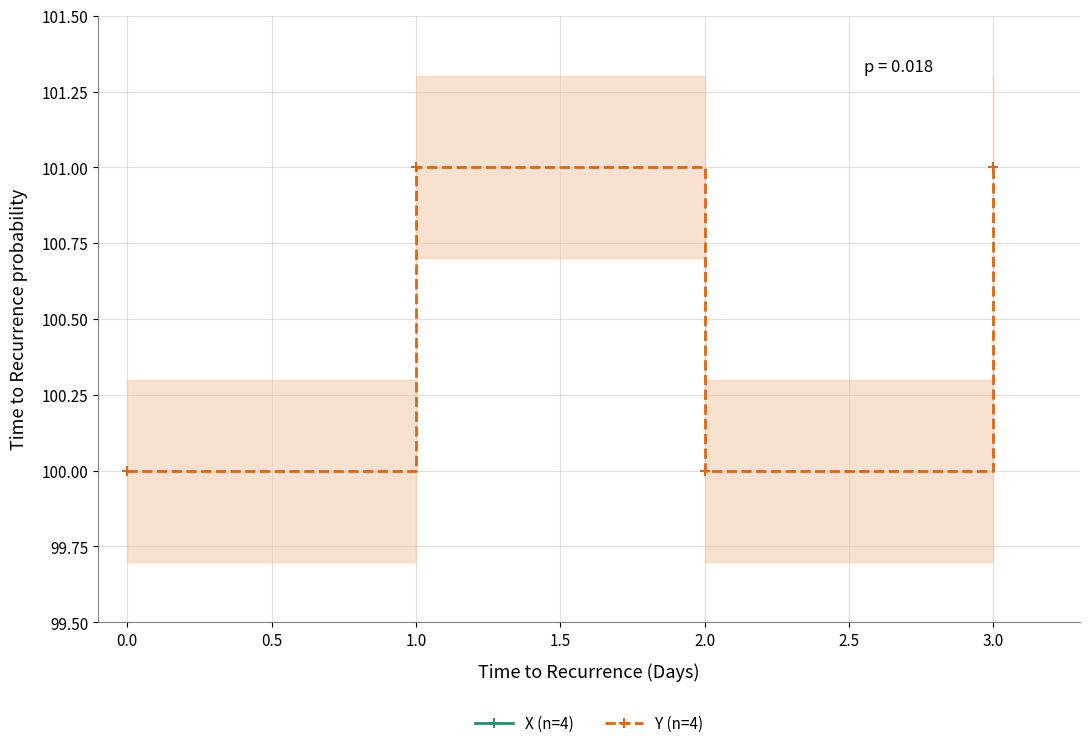

How many interior local peaks does the Y (n=4) series have?

1